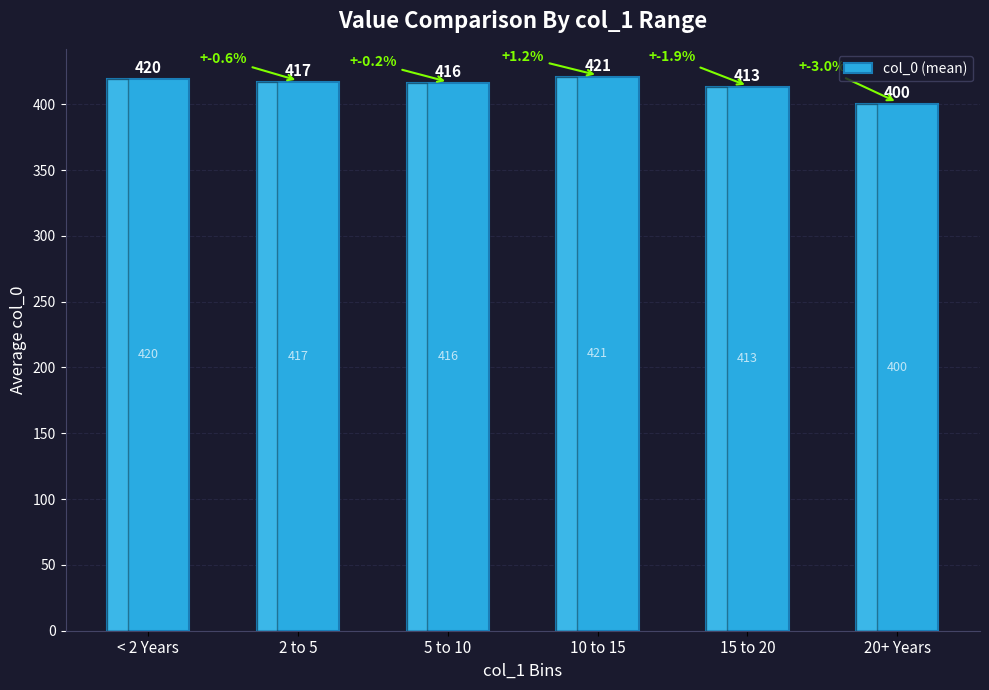

What is the ratio of the value at 5 to 10 to the value at 20+ Years?

1.0